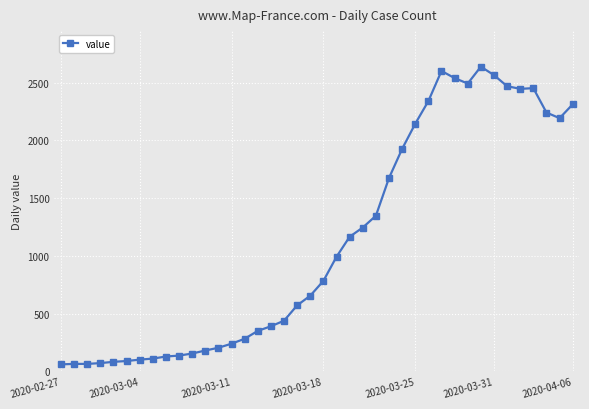

What is the average value?

1124